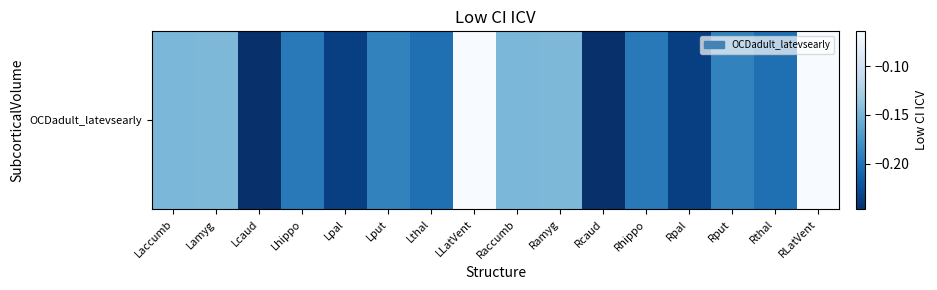

List the labels in order of value, largest first.

LLatVent, RLatVent, Lamyg, Ramyg, Laccumb, Raccumb, Lput, Rput, Lhippo, Rhippo, Lthal, Rthal, Lpal, Rpal, Lcaud, Rcaud